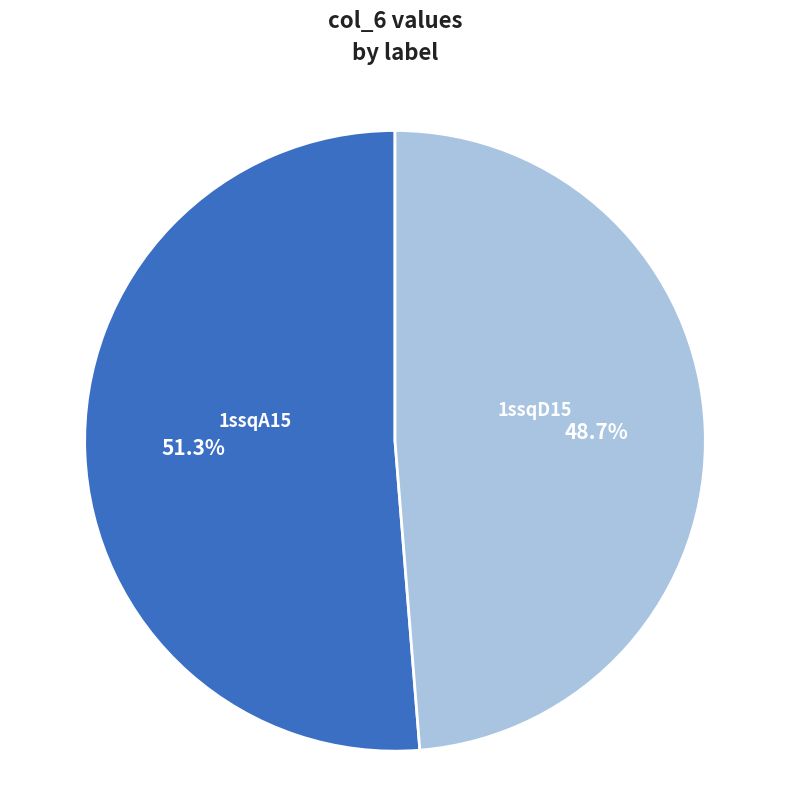

Combined, do 1ssqA15 and 1ssqD15 account for over 50%?

Yes